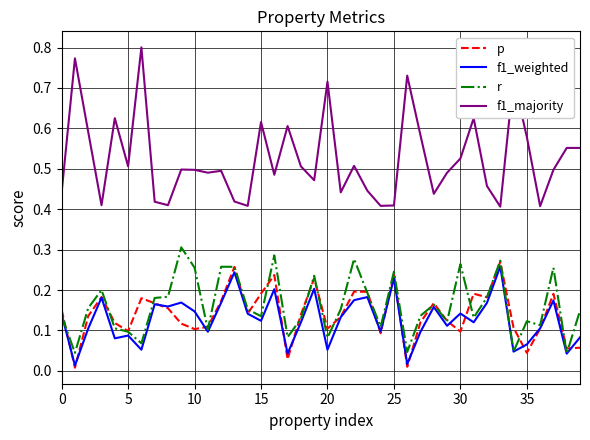

List the series in order of their peak value, lowest first.

f1_weighted, p, r, f1_majority